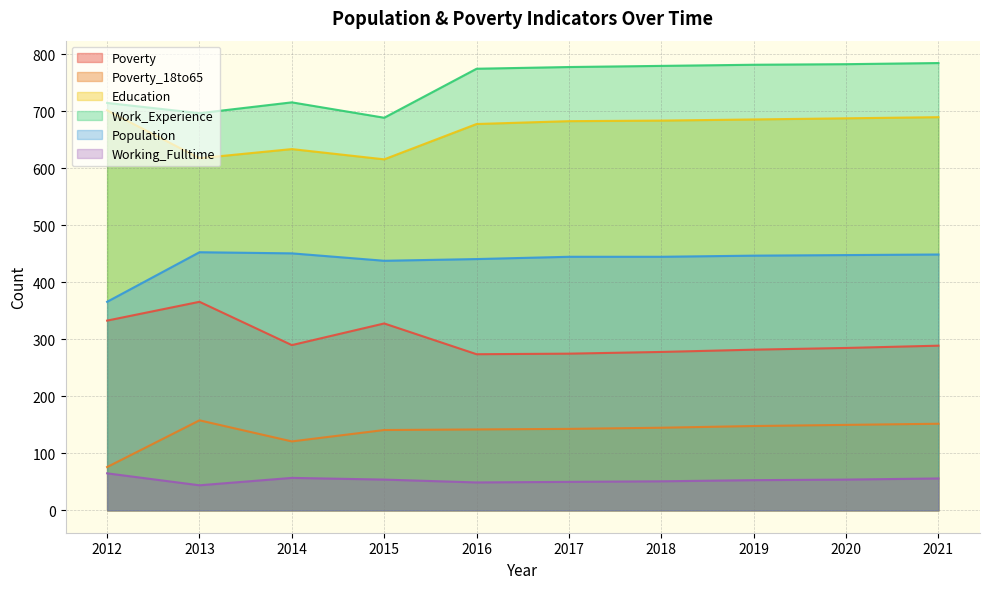

At which category does the chart reach its peak across all series?

2021